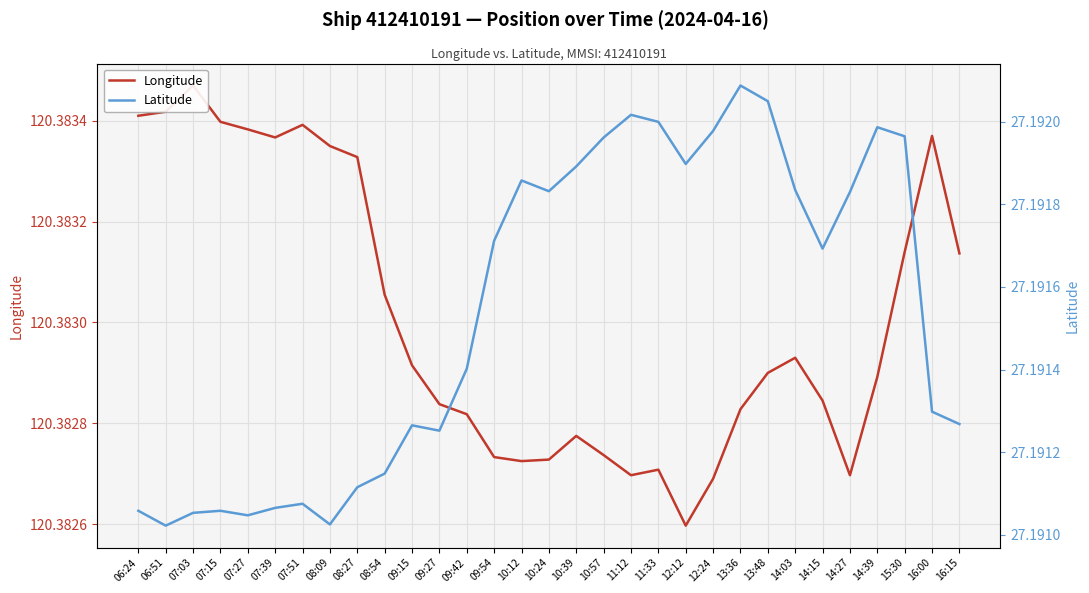

Rank the categories by Longitude value from lowest to highest.

12:12, 12:24, 11:12, 14:27, 11:33, 10:12, 10:24, 09:54, 10:57, 10:39, 09:42, 13:36, 09:27, 14:15, 14:39, 13:48, 09:15, 14:03, 08:54, 16:15, 15:30, 08:27, 08:09, 07:39, 16:00, 07:27, 07:51, 07:15, 06:24, 06:51, 07:03